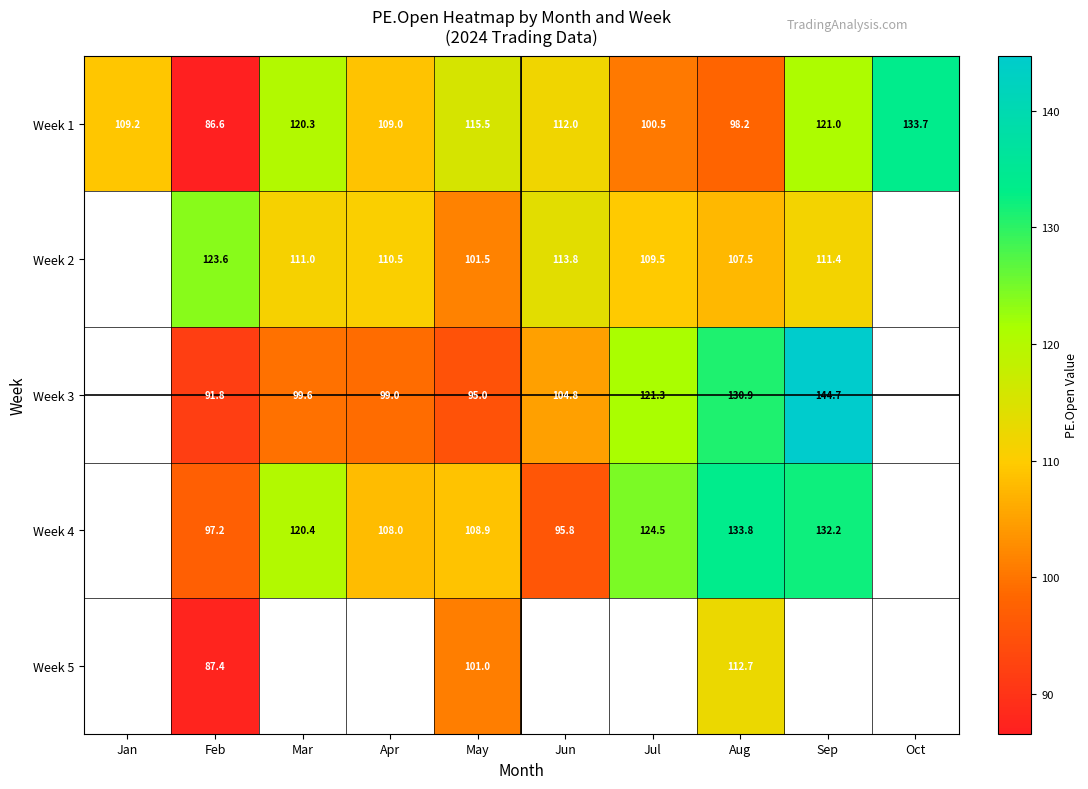

Which category has the lowest value in the Week 1 series?

Feb